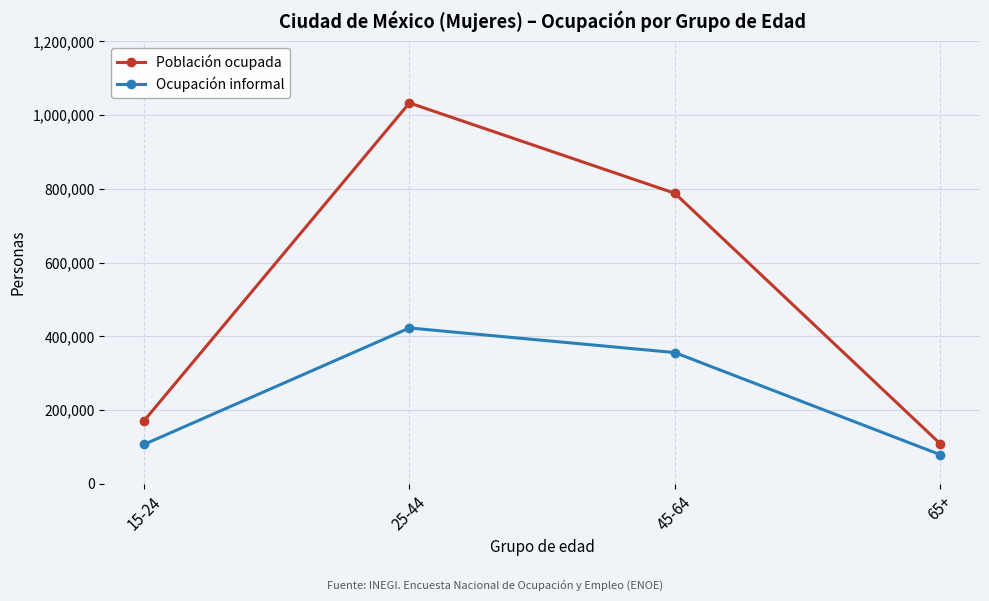

Where is Ocupación informal nearest to the value 250791?

45-64